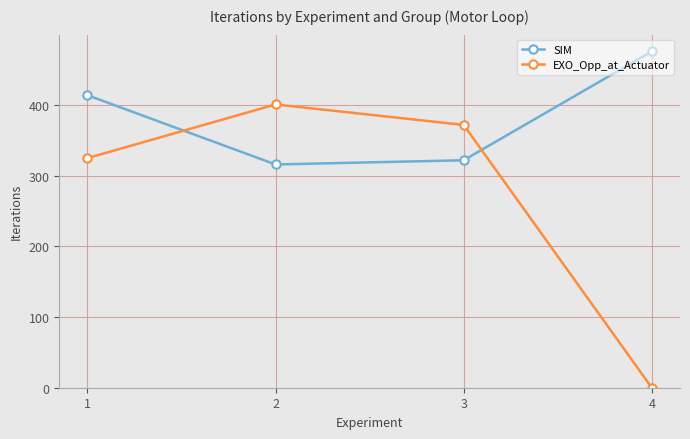

Reading left to right, extract all data points from this chart.

SIM: 1=414	2=316	3=322	4=476
EXO_Opp_at_Actuator: 1=325	2=401	3=372	4=0